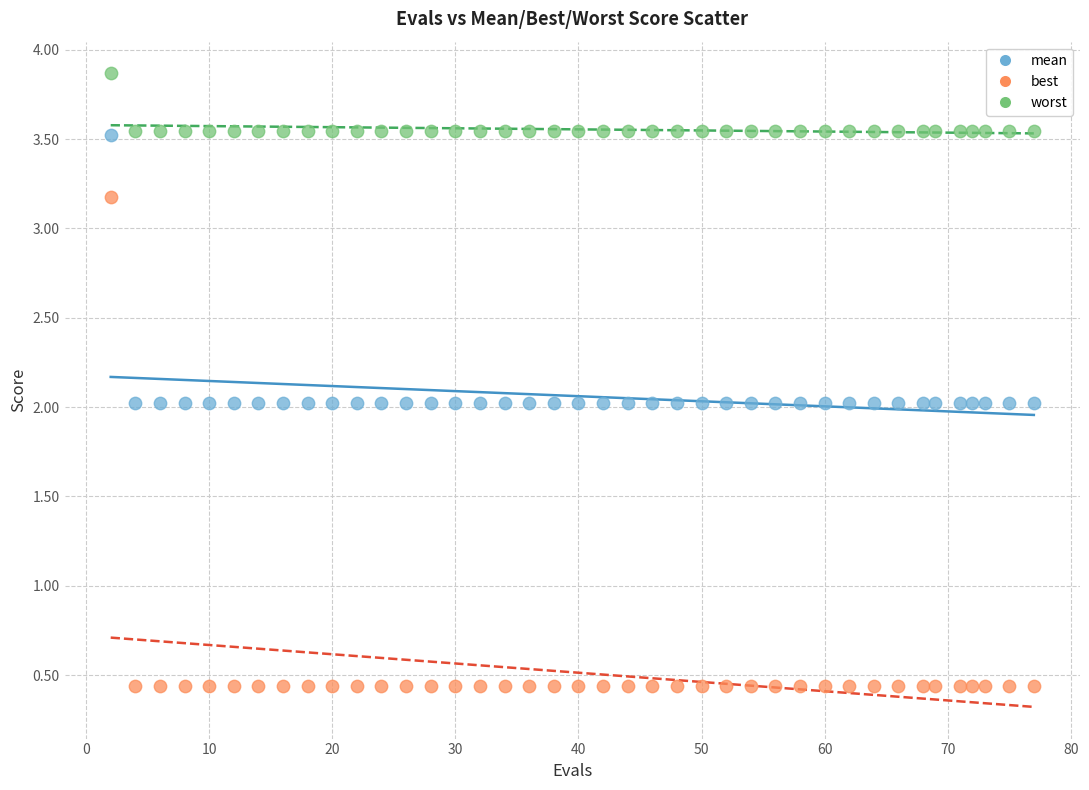

Which series has the widest spread of Y values?

best